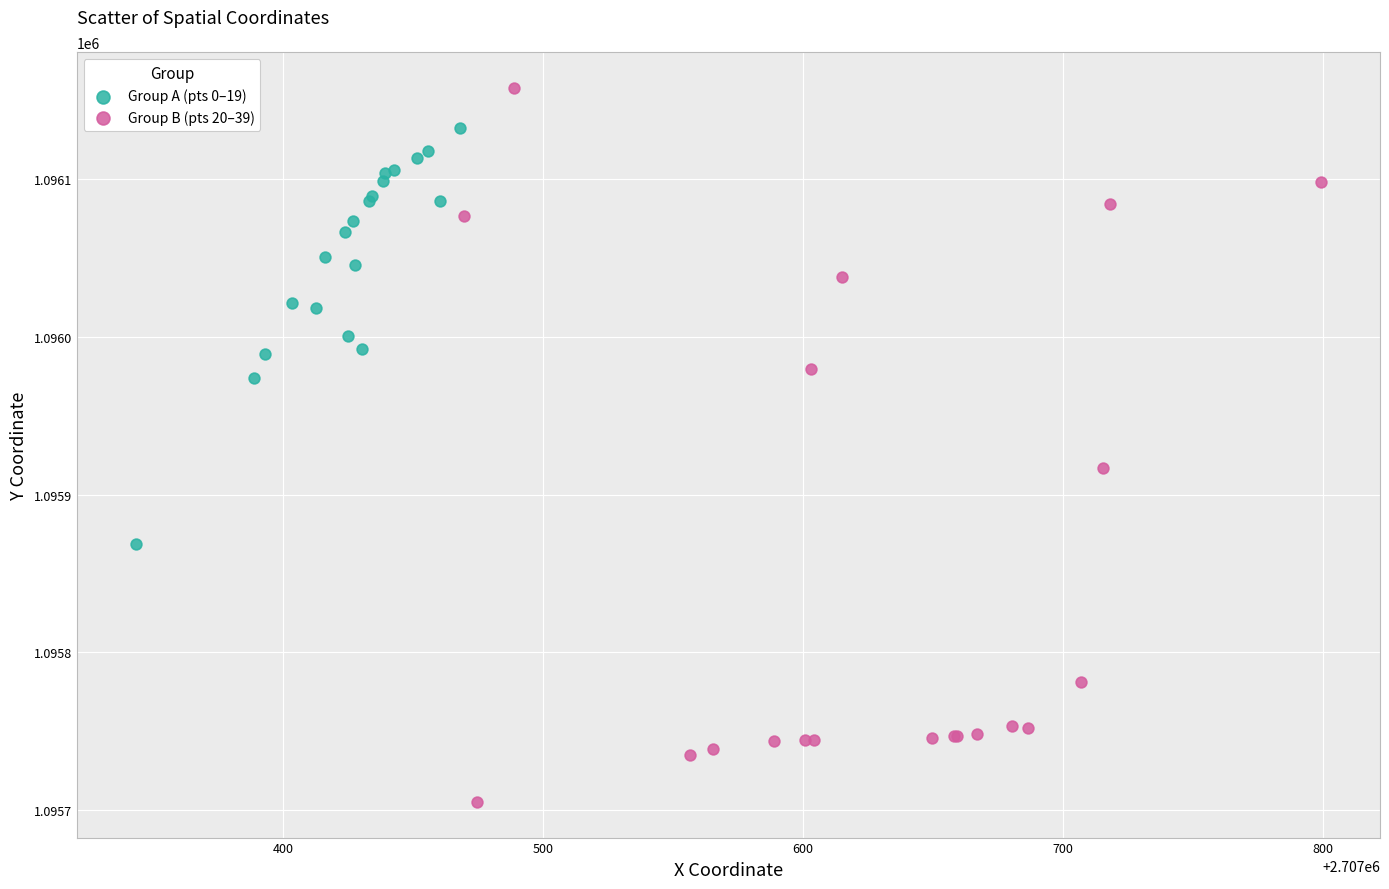

Which series contains the highest Y value?

Group B (pts 20–39)